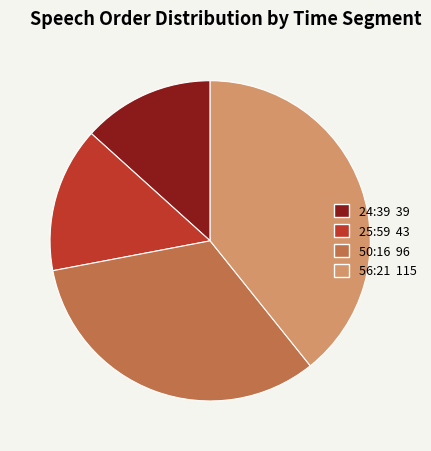

Combined, do 25:59 and 50:16 account for over 50%?

No